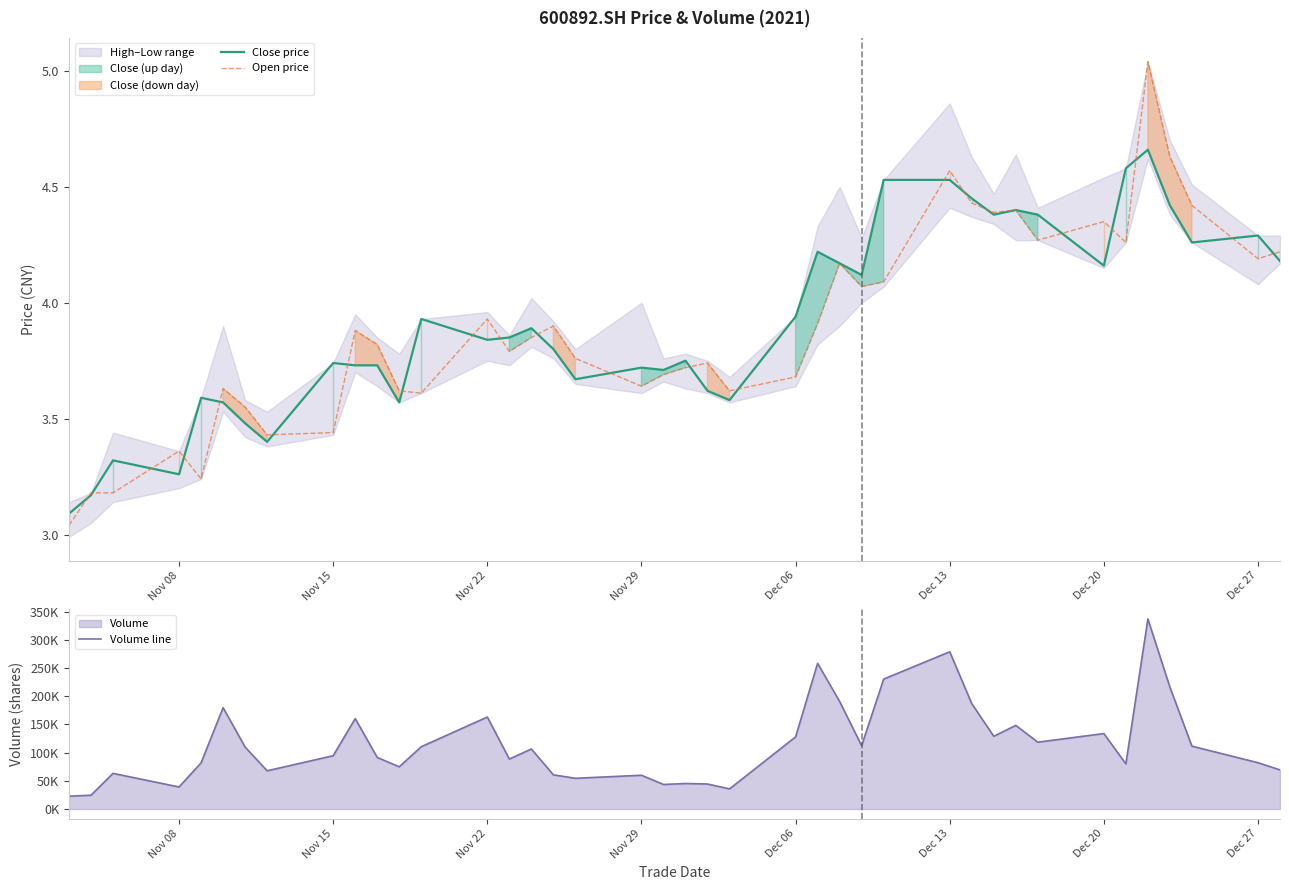

What is the approximate value of Open price at Nov 22?

3.9